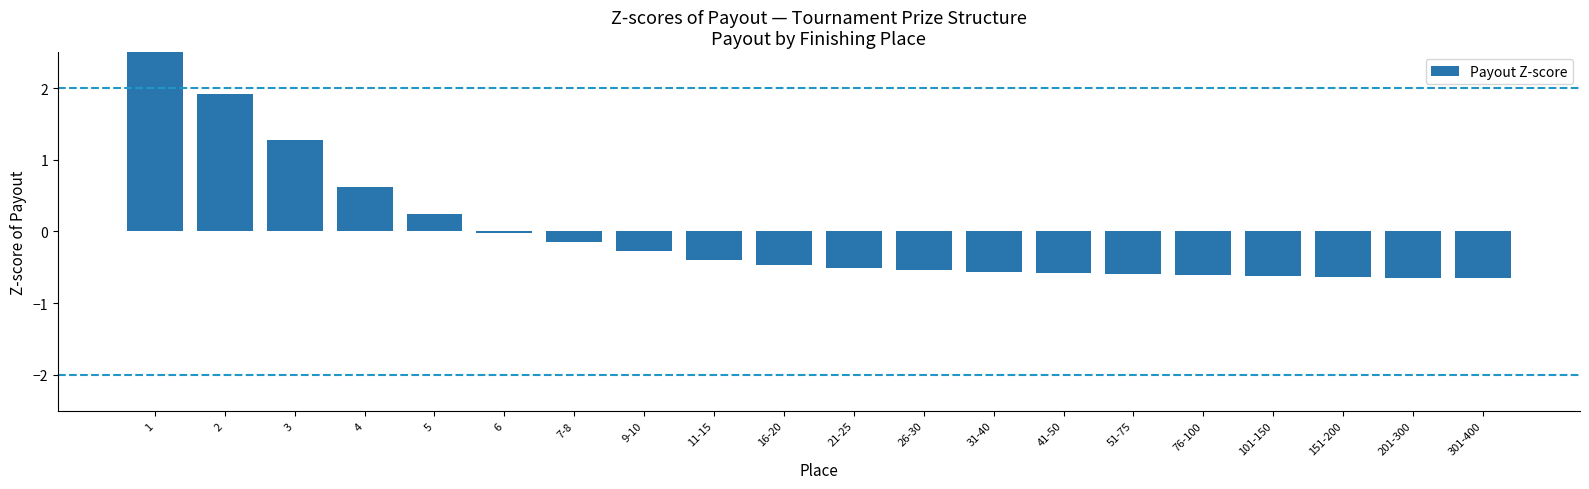

Between 3 and 21-25, which is larger?

3